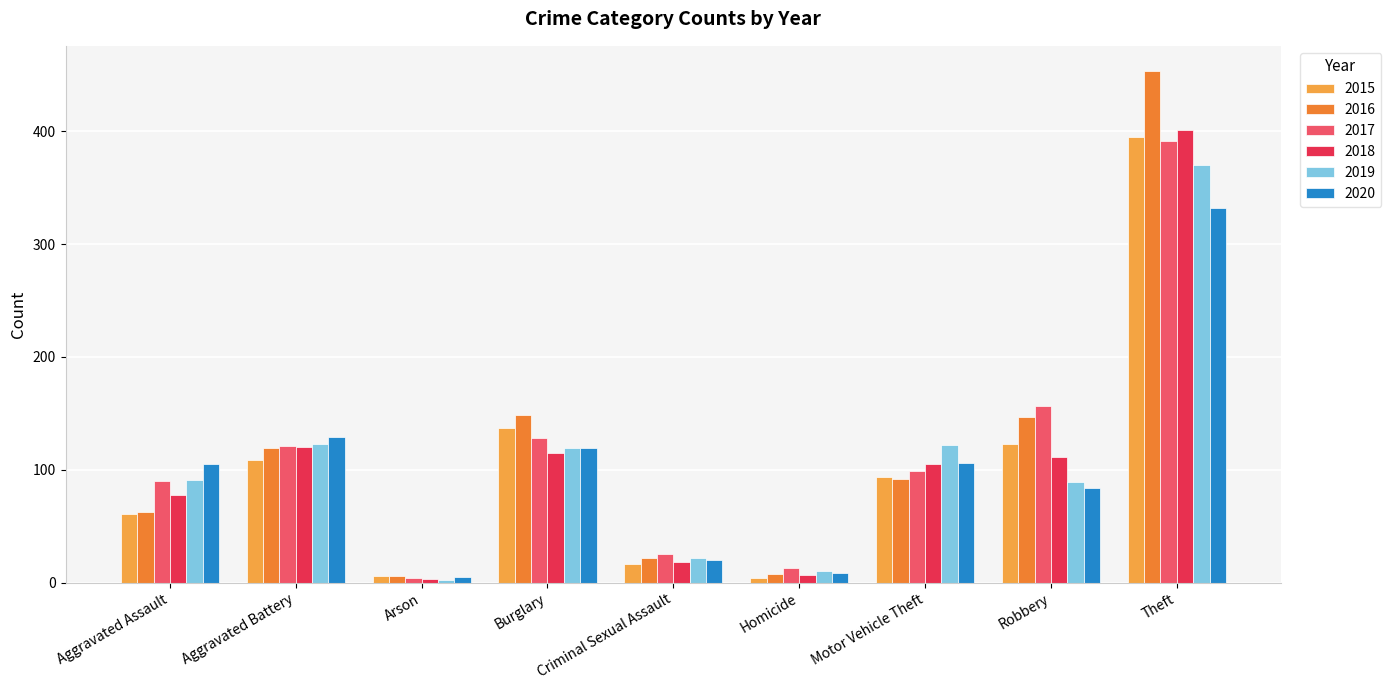

Which series has the largest range (max minus min)?

2016